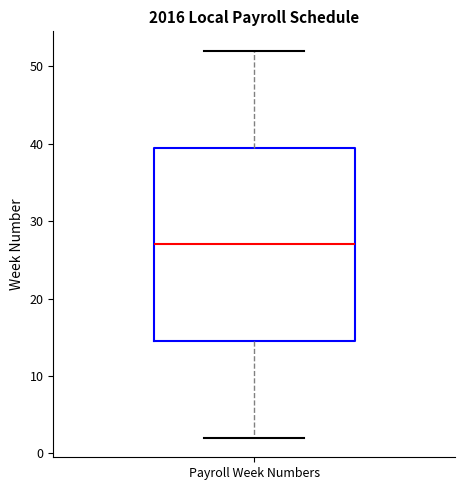

Where does the upper whisker of the box for Payroll Week Numbers end on the y-axis? The values are not printed on the chart, so give them approximately, as read against the axis.

52